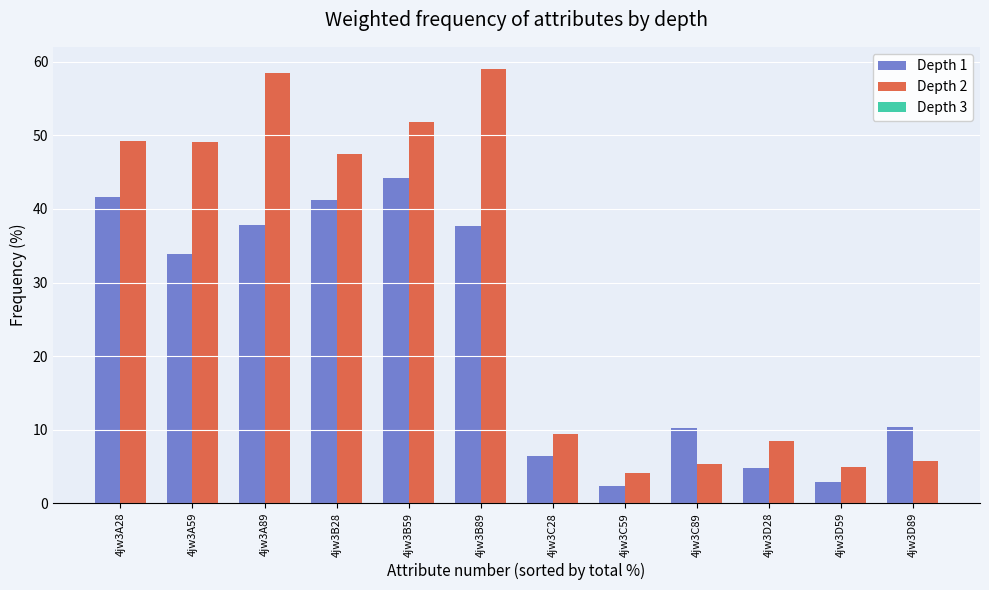

Is the value of Depth 2 at 4jw3D28 greater than the value of Depth 1 at 4jw3D89?

No